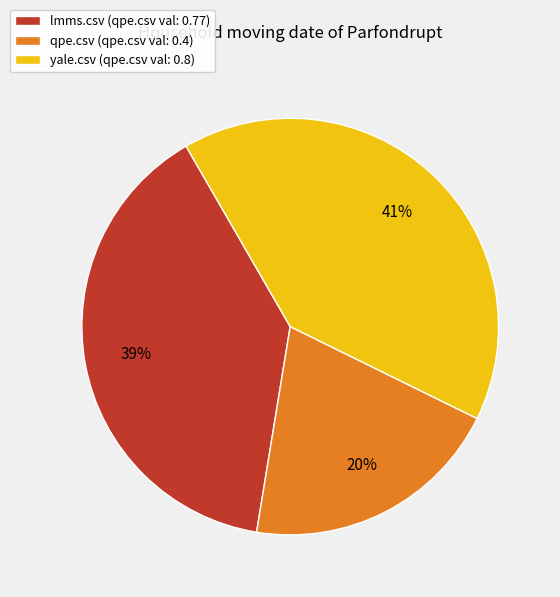

Count the number of slices in the pie.

3